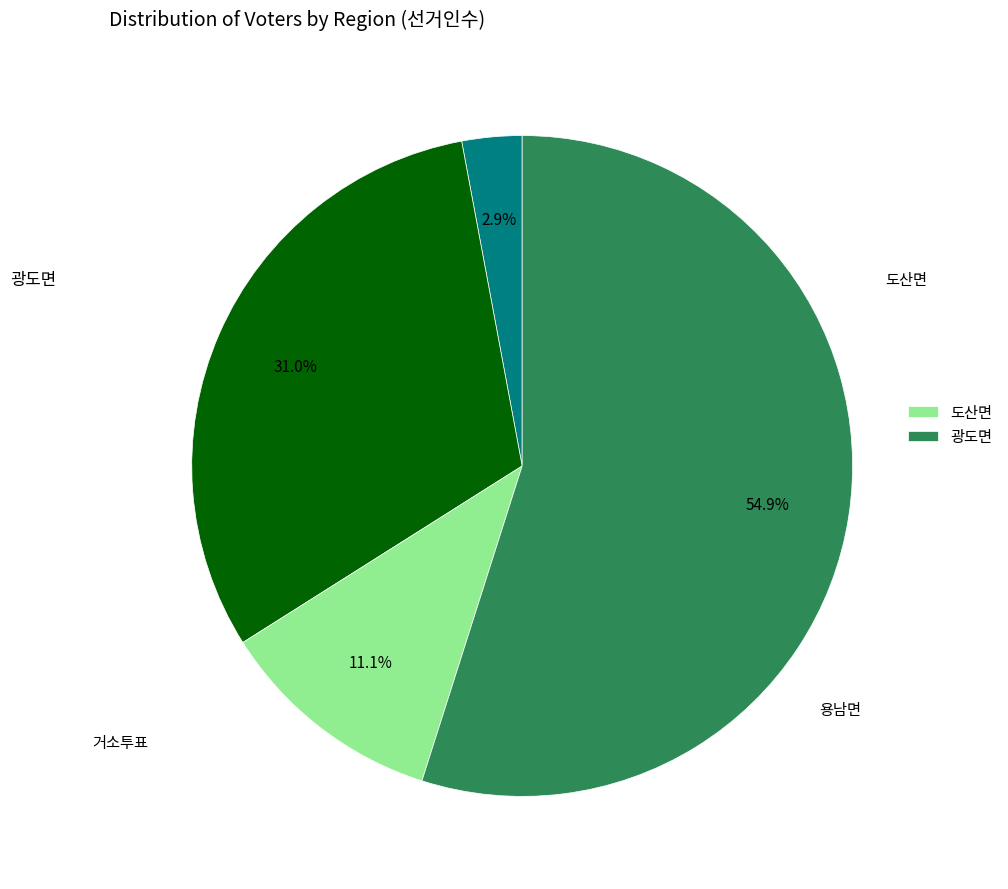

To the nearest percent, what is the average slice percentage?

25%